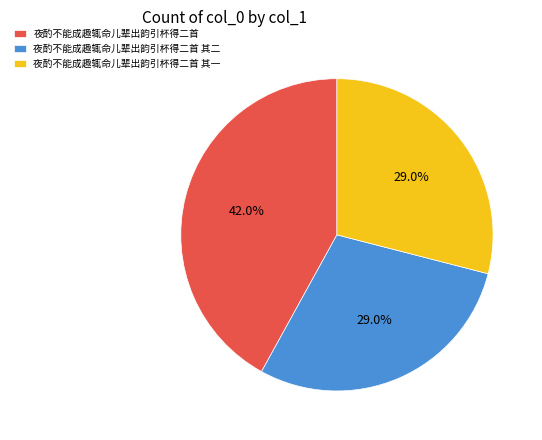

Which has a higher value, 夜酌不能成趣辄命儿辈出韵引杯得二首 其一 or 夜酌不能成趣辄命儿辈出韵引杯得二首?

夜酌不能成趣辄命儿辈出韵引杯得二首